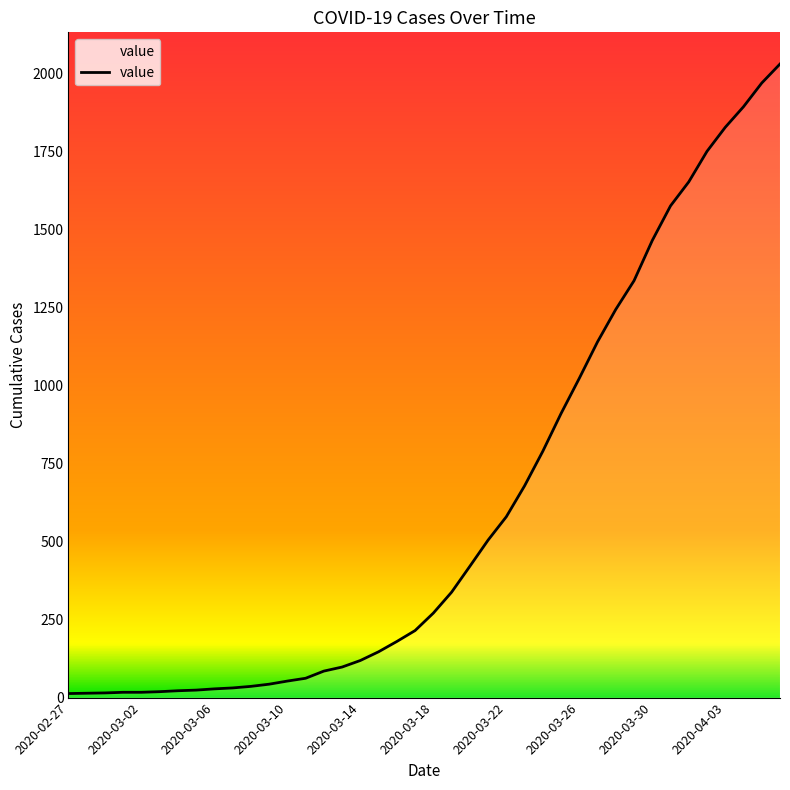

What is the difference between the maximum and minimum values?

2019